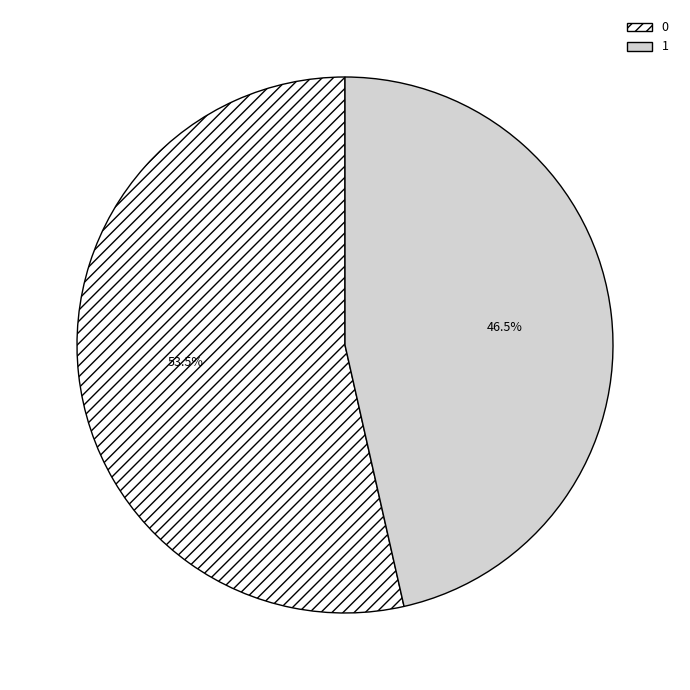

Count the number of slices in the pie.

2